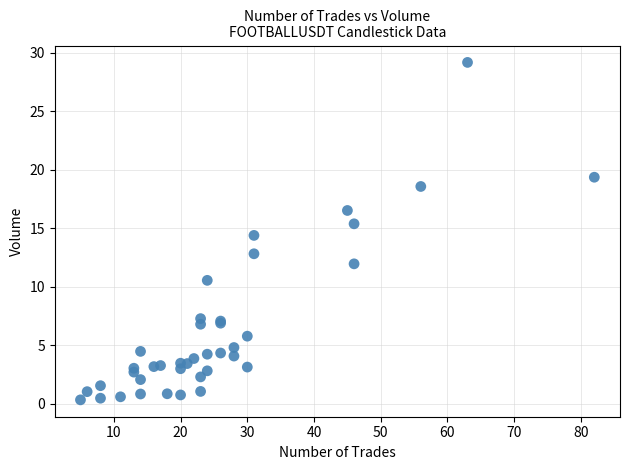

What Y value in the scatter plot is closest to 14?

14.4